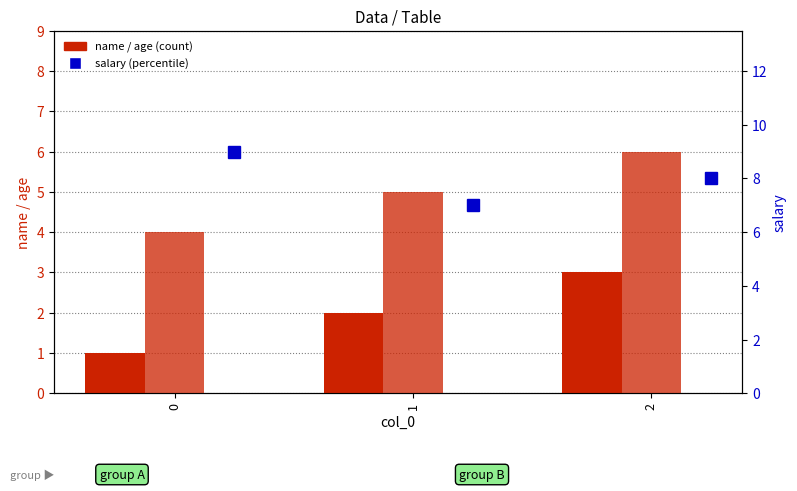

Rank the series by their average value, from highest to lowest.

salary, age, name